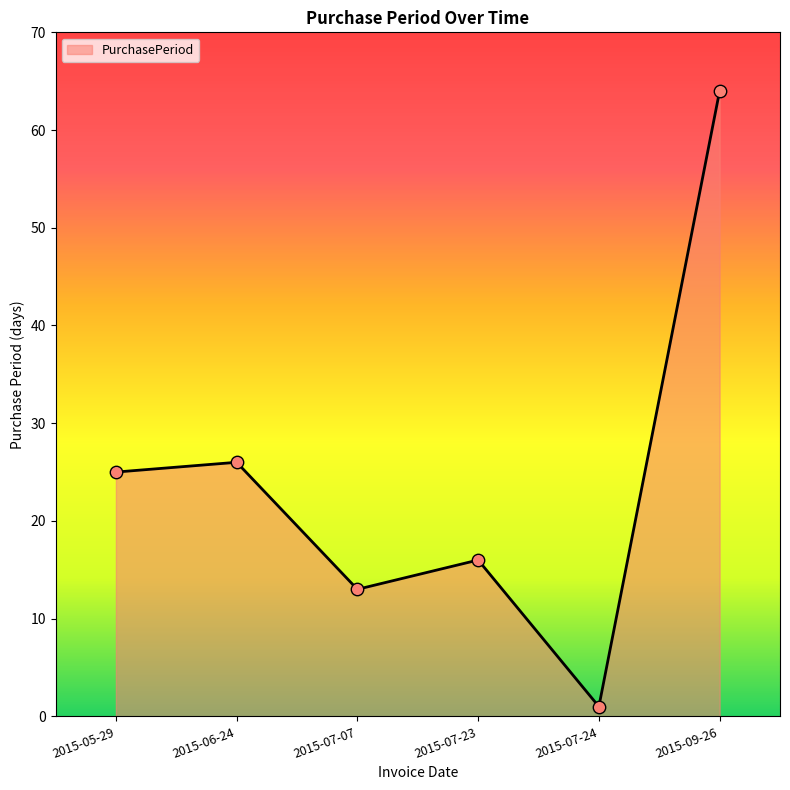

Between 2015-07-24 and 2015-06-24, which is larger?

2015-06-24